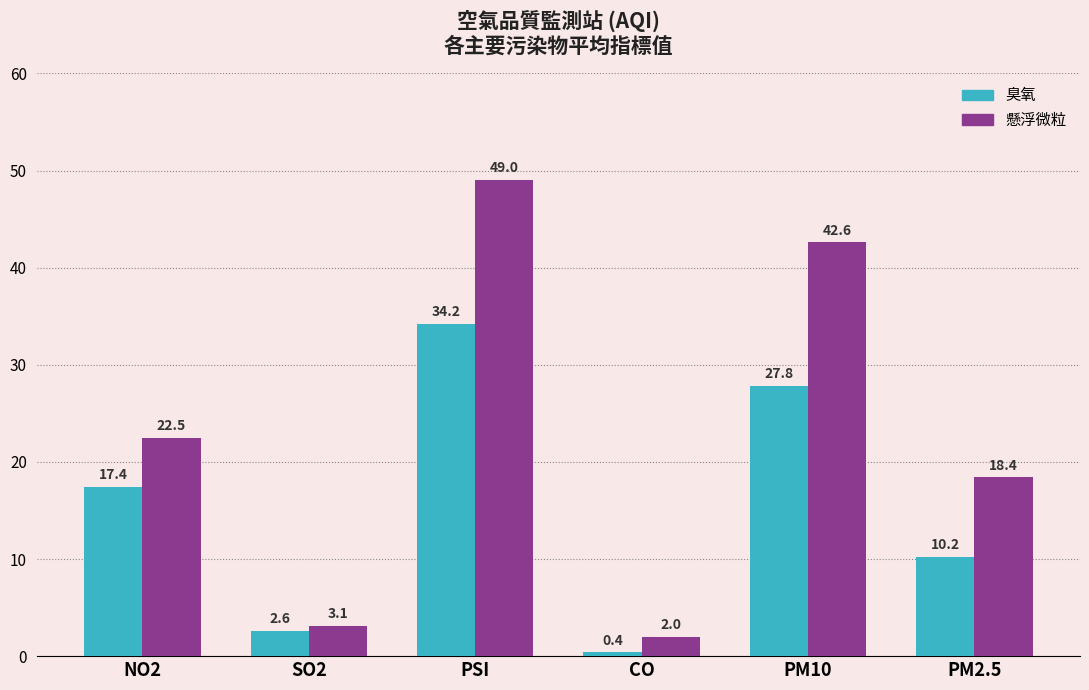

What is the greatest value displayed?

49.0